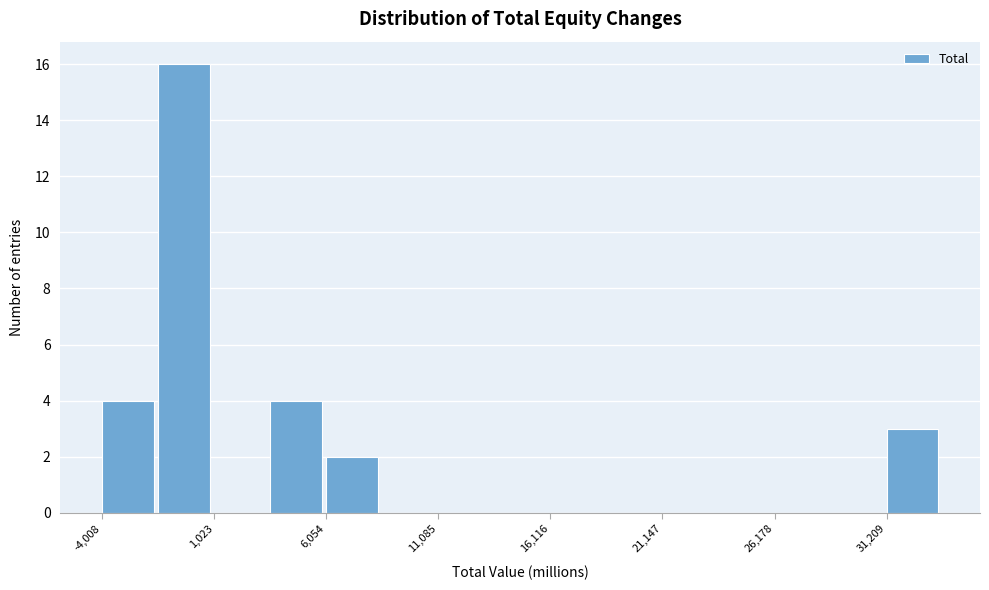

Around what value on the x-axis is the tallest bar? Give the approximate position of its centre, as read against the axis.

0